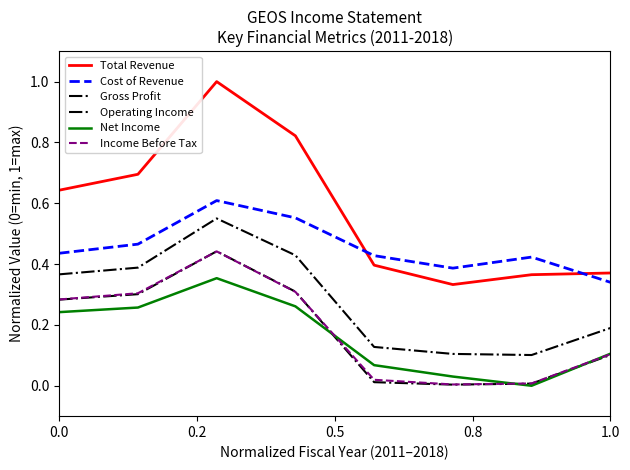

Reading left to right, extract all data points from this chart.

Total Revenue: 0.6	0.7	1.0	0.8	0.4	0.3	0.4	0.4
Cost of Revenue: 0.4	0.5	0.6	0.6	0.4	0.4	0.4	0.3
Gross Profit: 0.4	0.4	0.6	0.4	0.1	0.1	0.1	0.2
Operating Income: 0.3	0.3	0.4	0.3	0.0	0.0	0.0	0.1
Net Income: 0.2	0.3	0.4	0.3	0.1	0.0	0.0	0.1
Income Before Tax: 0.3	0.3	0.4	0.3	0.0	0.0	0.0	0.1